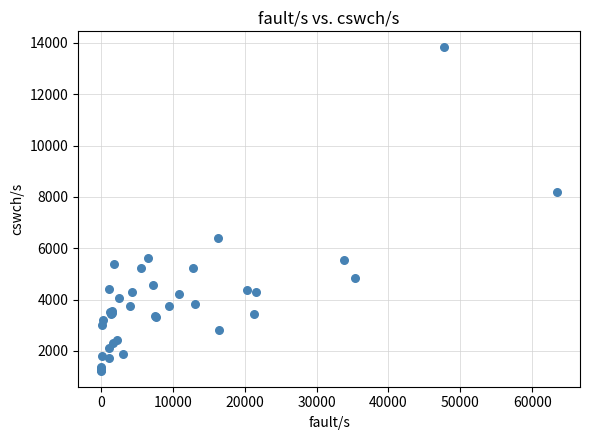

What Y value in the scatter plot is closest to 7526?

8198.0